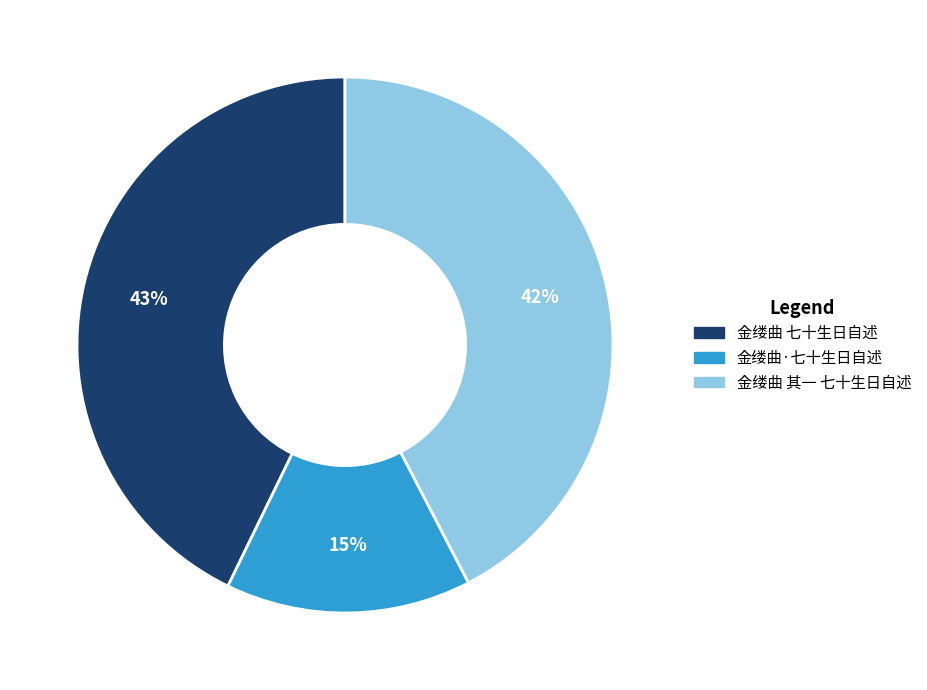

Do 金缕曲 七十生日自述 and 金缕曲·七十生日自述 together represent more than half of the pie?

Yes